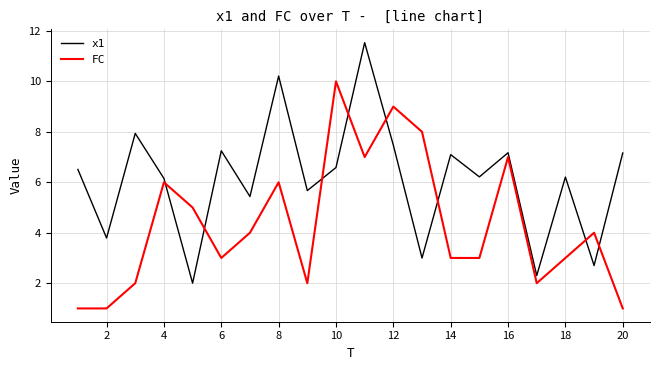

After their last crossing, which series has the higher values: x1 or FC?

x1